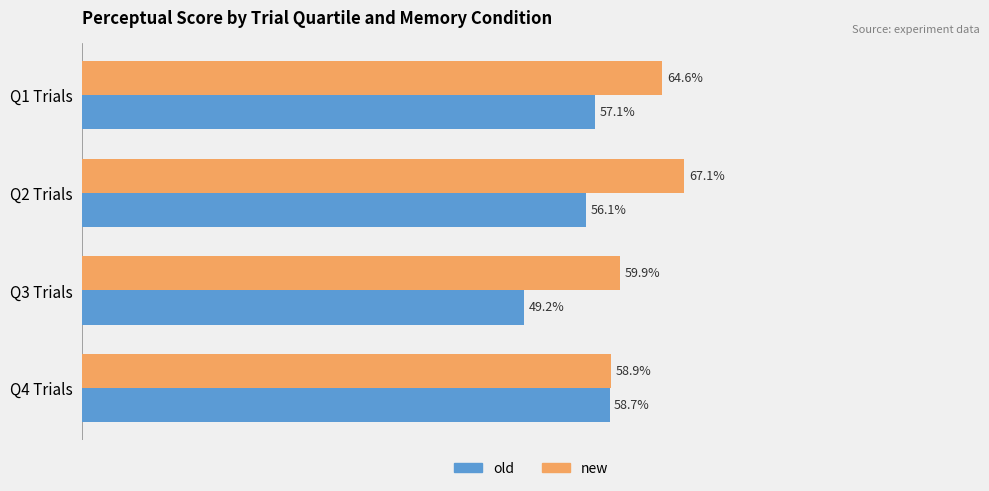

Which category has the lowest value in the new series?

Q4 Trials